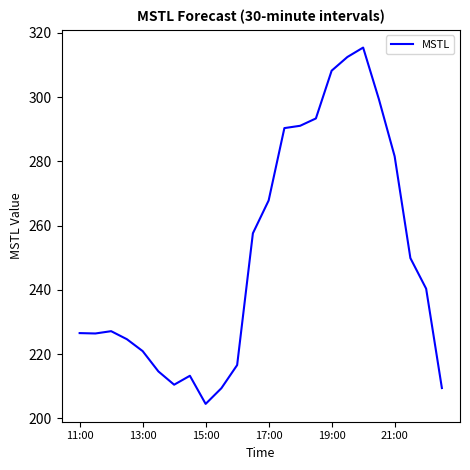

Count the number of values greater than 240.

12